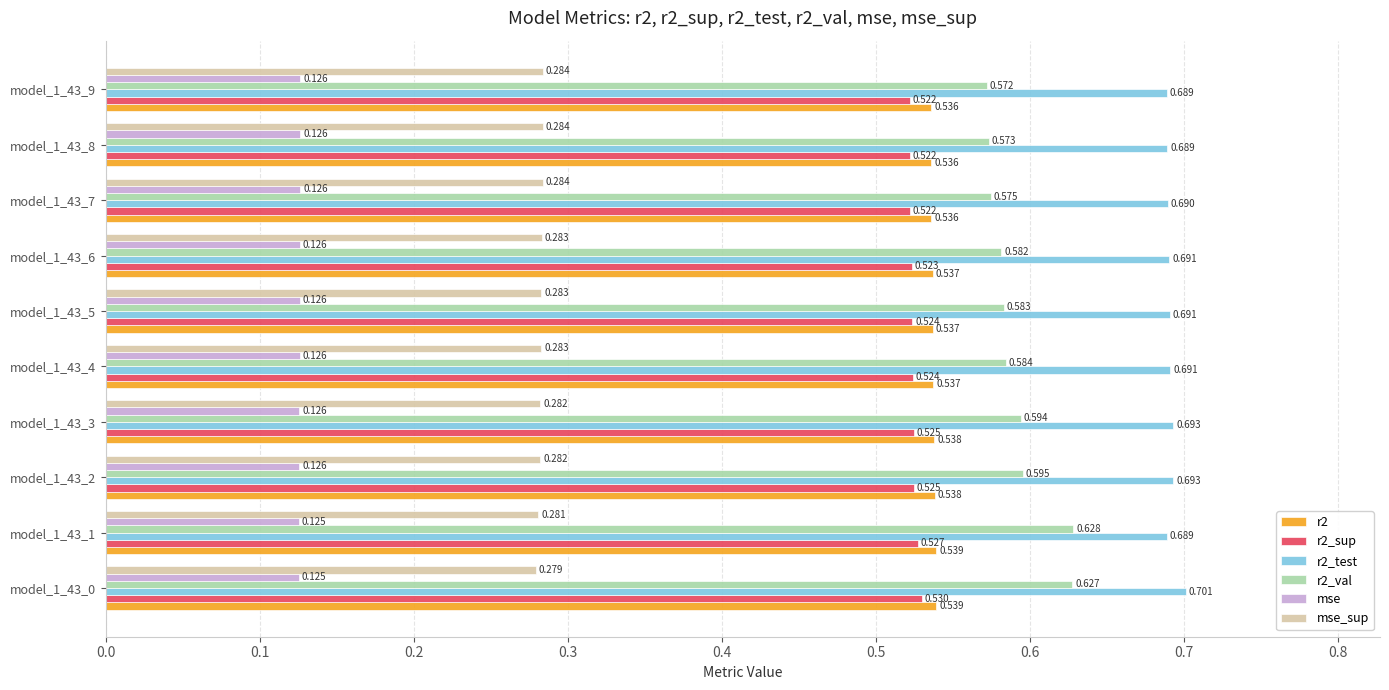

Is the value of r2_test at model_1_43_1 greater than the value of r2_val at model_1_43_4?

Yes